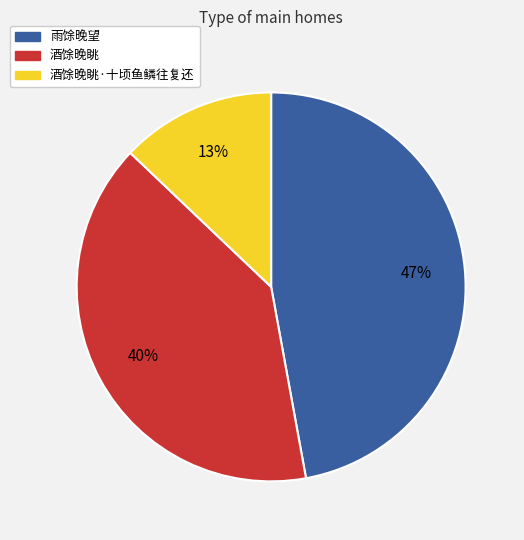

How many slices are in this pie chart?

3